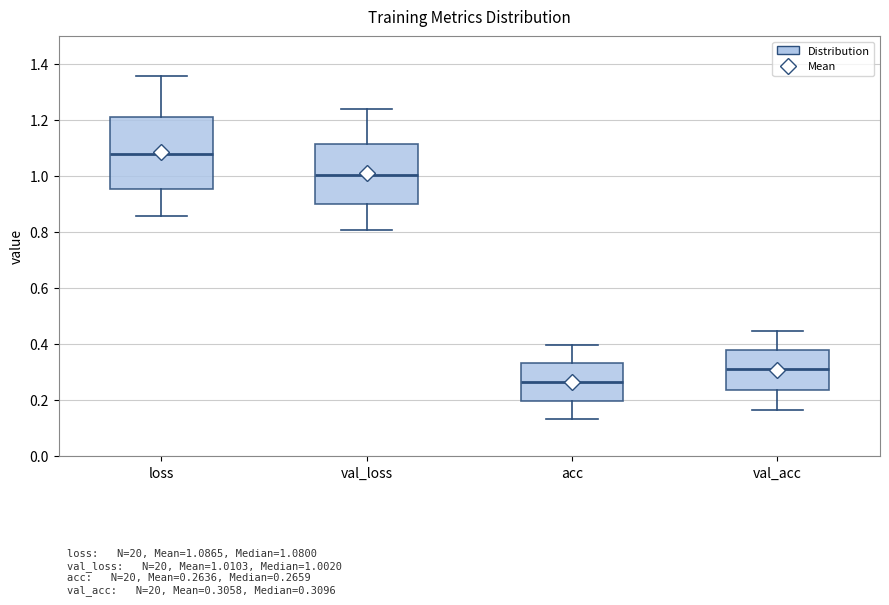

Which box has the highest median line?

loss